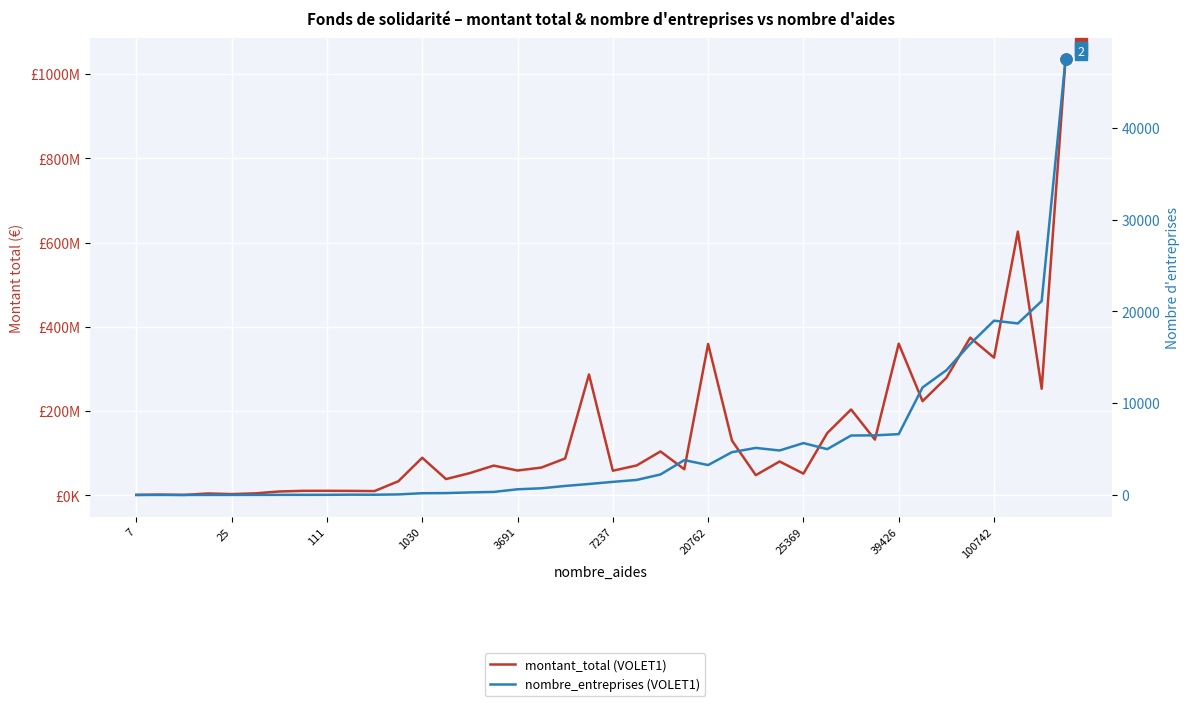

List the series in order of their overall mean, lowest first.

nombre_entreprises (VOLET1), montant_total (VOLET1)